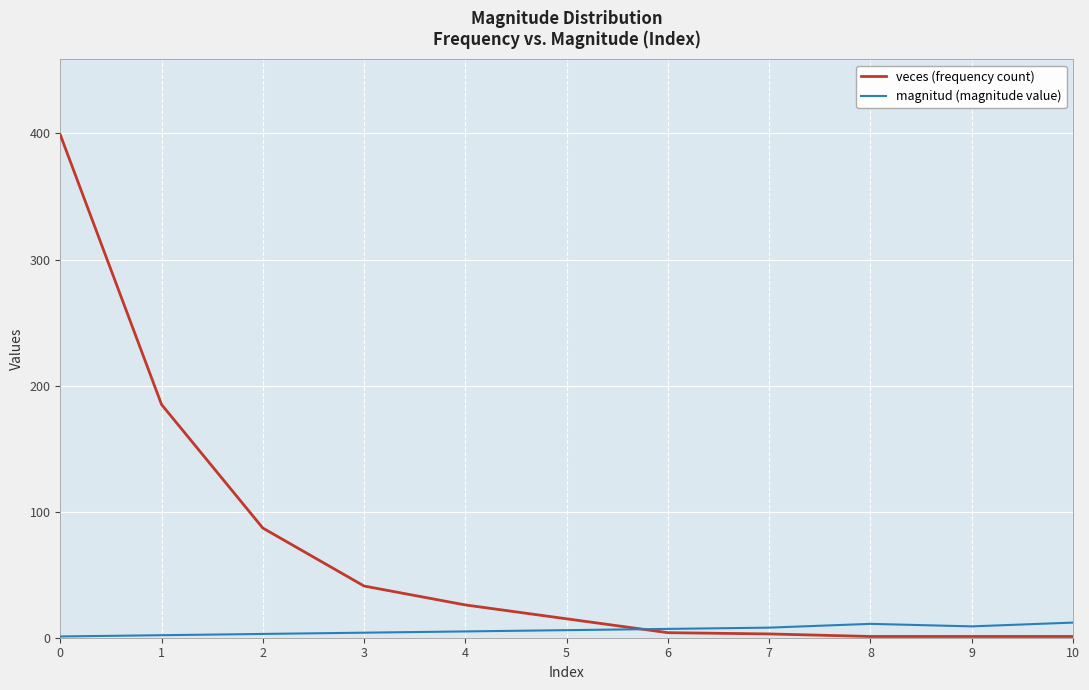

List the series in order of their overall mean, highest first.

veces (frequency count), magnitud (magnitude value)